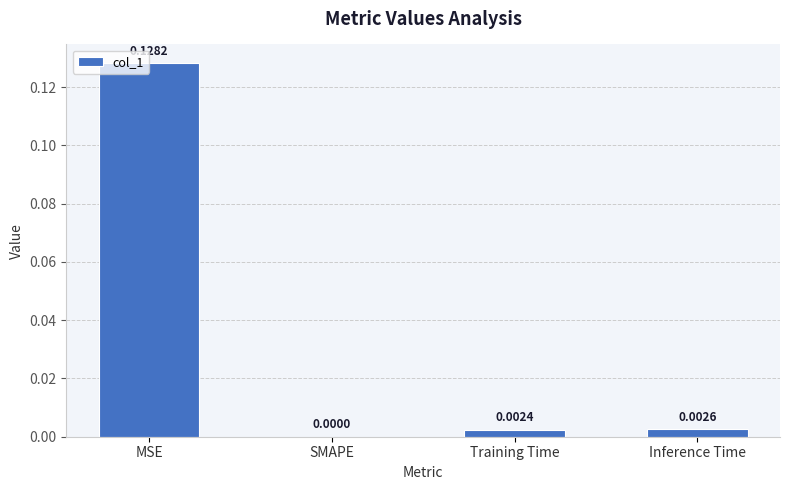

Which category has the highest value across all series?

MSE